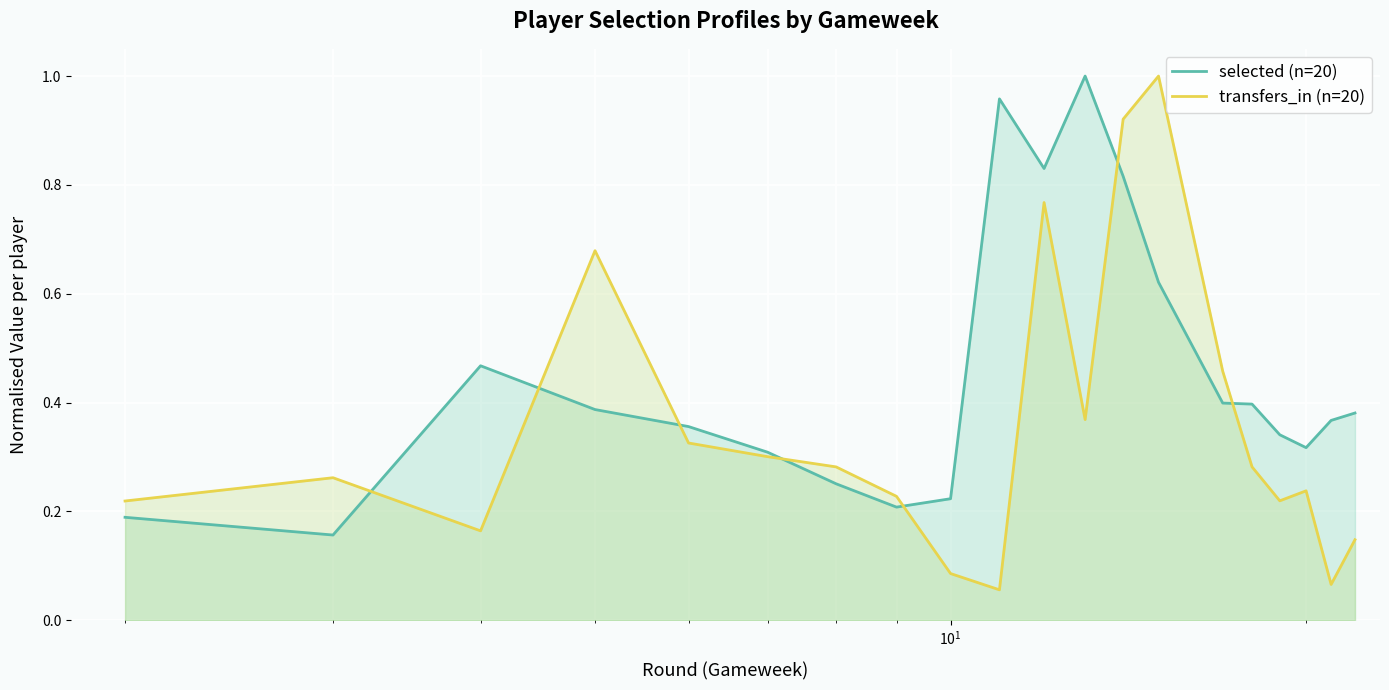

What is the difference between the maximum and minimum values in the selected (n=20) series?

0.8